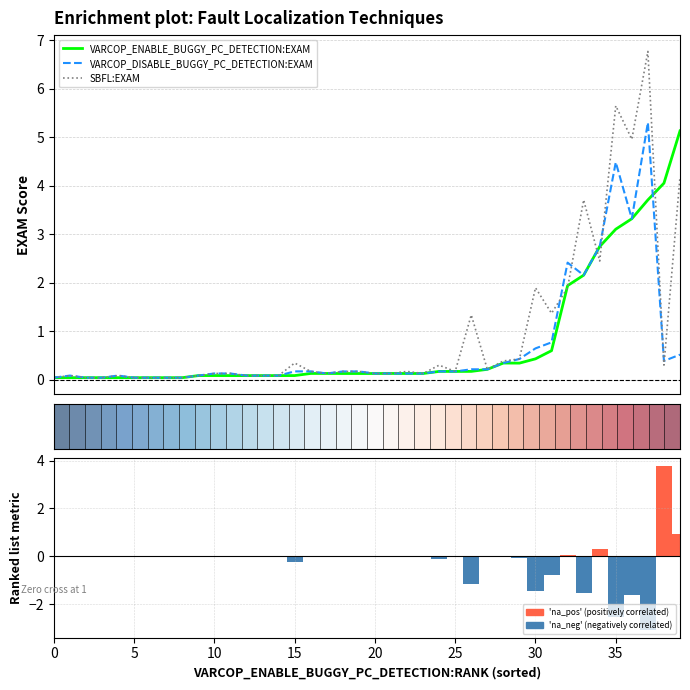

What is the difference between the maximum and minimum values in the VARCOP_DISABLE_BUGGY_PC_DETECTION:EXAM series?

5.3